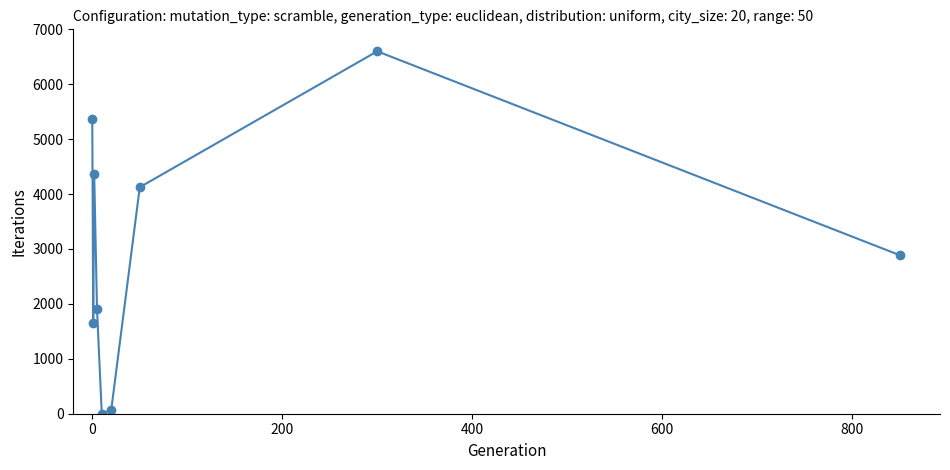

What is the difference between the second highest and minimum values?

5363